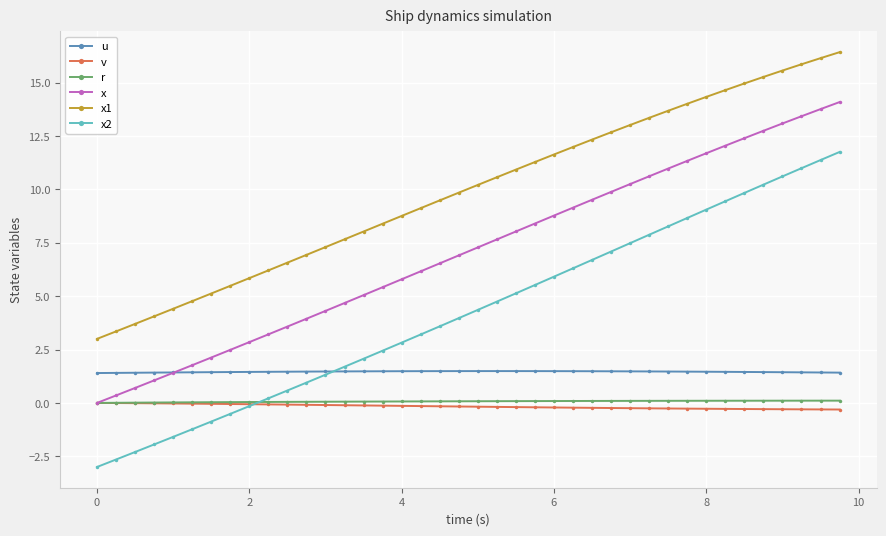

What is the average value of the x1 series?

9.9